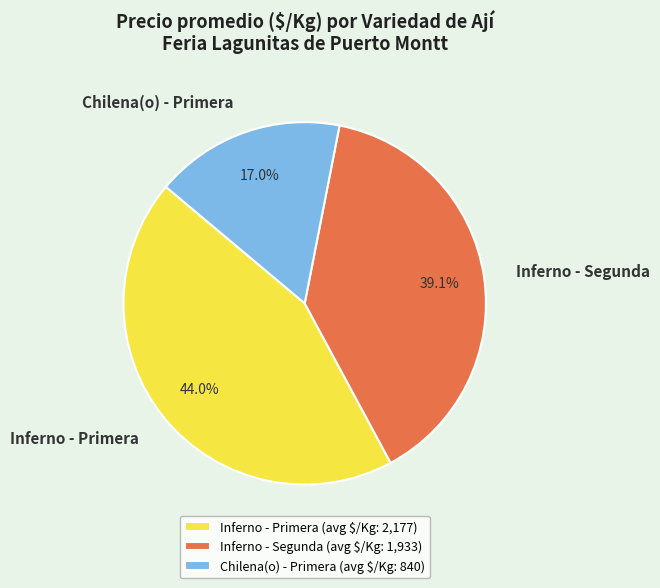

Count the number of slices in the pie.

3